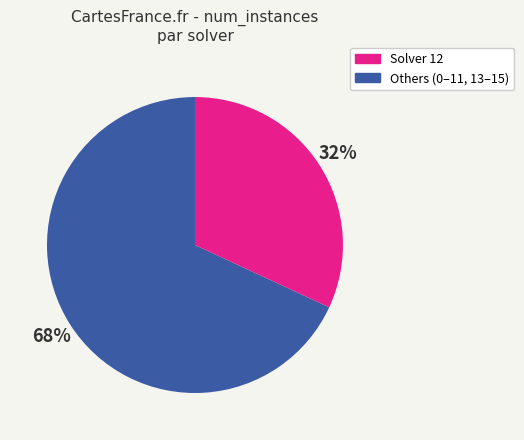

Does any single category account for the majority?

Yes